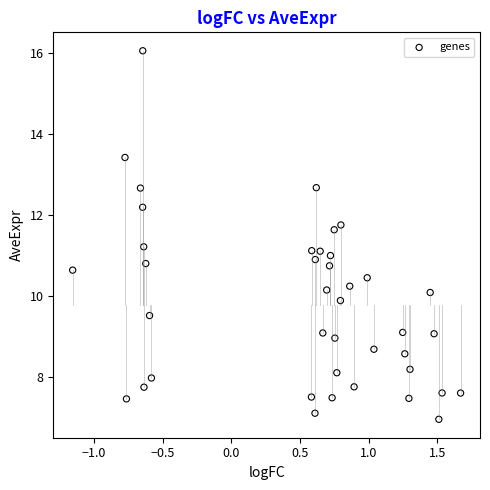

What is the range of X values (max minus min)?

2.8